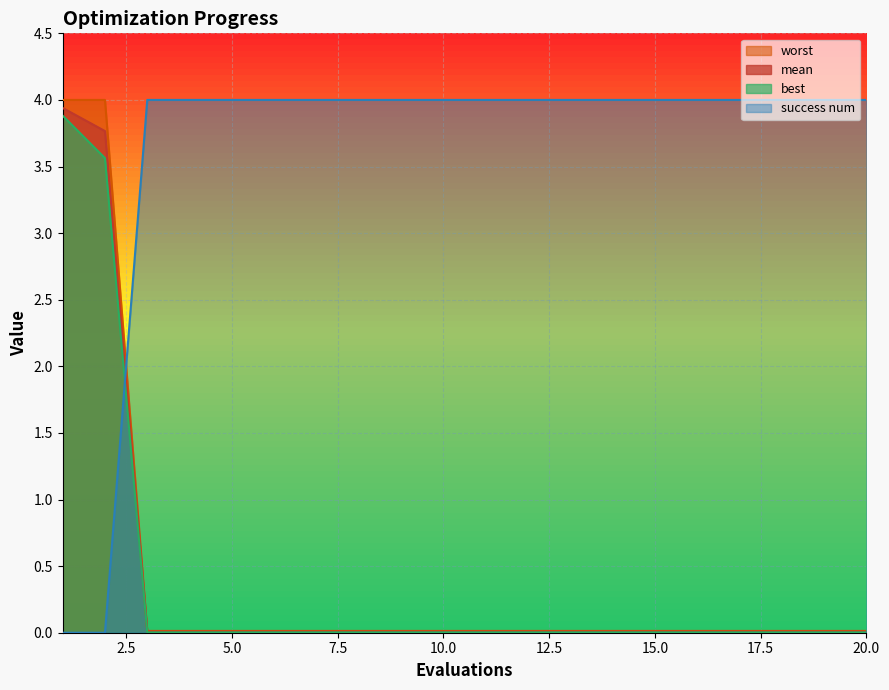

Reading left to right, transcribe all the data shown in this chart.

mean: 1=3.9	2=3.8	3=0.0	4=0.0	5=0.0	6=0.0	7=0.0	8=0.0	9=0.0	10=0.0	11=0.0	12=0.0	13=0.0	14=0.0	15=0.0	16=0.0	17=0.0	18=0.0	19=0.0	20=0.0
best: 1=3.9	2=3.6	3=0.0	4=0.0	5=0.0	6=0.0	7=0.0	8=0.0	9=0.0	10=0.0	11=0.0	12=0.0	13=0.0	14=0.0	15=0.0	16=0.0	17=0.0	18=0.0	19=0.0	20=0.0
worst: 1=4.0	2=4.0	3=0.0	4=0.0	5=0.0	6=0.0	7=0.0	8=0.0	9=0.0	10=0.0	11=0.0	12=0.0	13=0.0	14=0.0	15=0.0	16=0.0	17=0.0	18=0.0	19=0.0	20=0.0
success num: 1=0.0	2=0.0	3=4.0	4=4.0	5=4.0	6=4.0	7=4.0	8=4.0	9=4.0	10=4.0	11=4.0	12=4.0	13=4.0	14=4.0	15=4.0	16=4.0	17=4.0	18=4.0	19=4.0	20=4.0